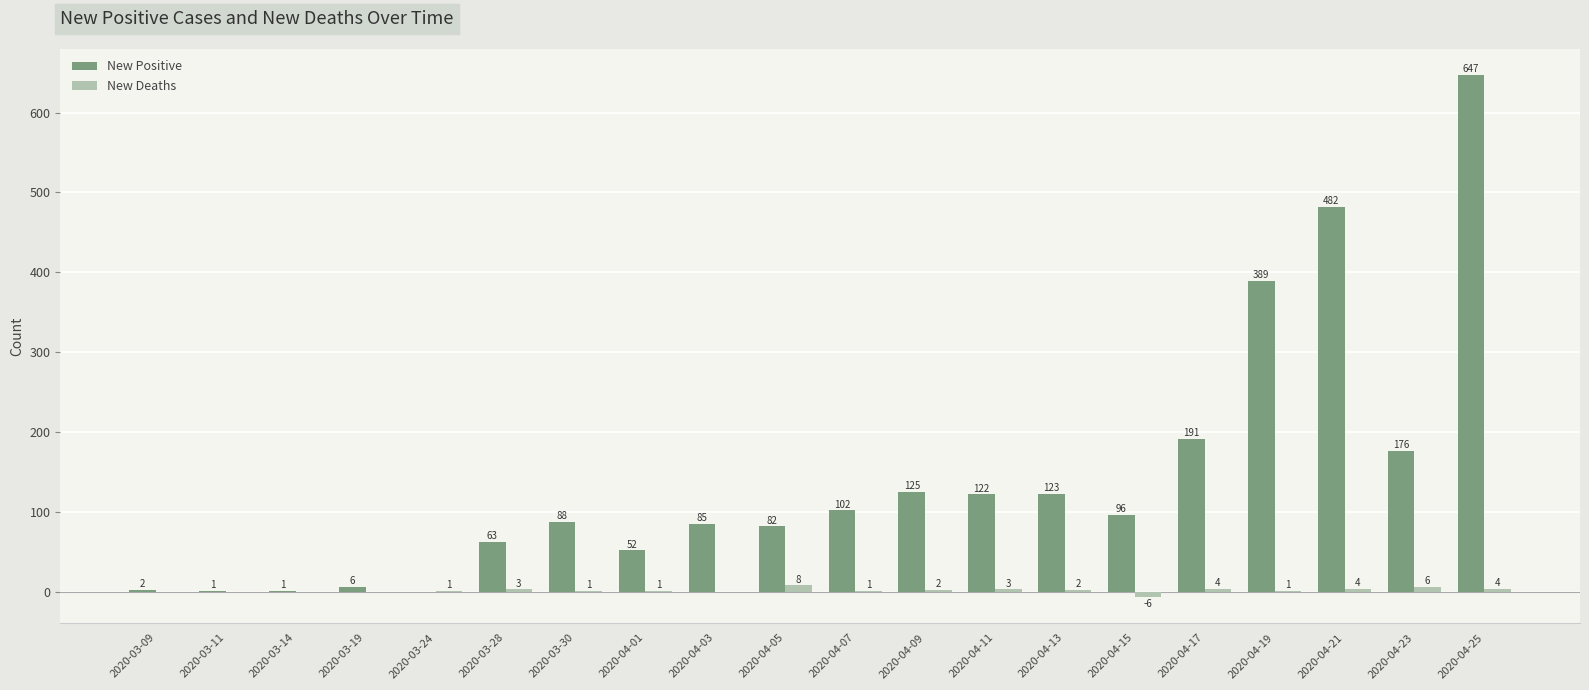

Which series has the widest spread of values?

New Positive